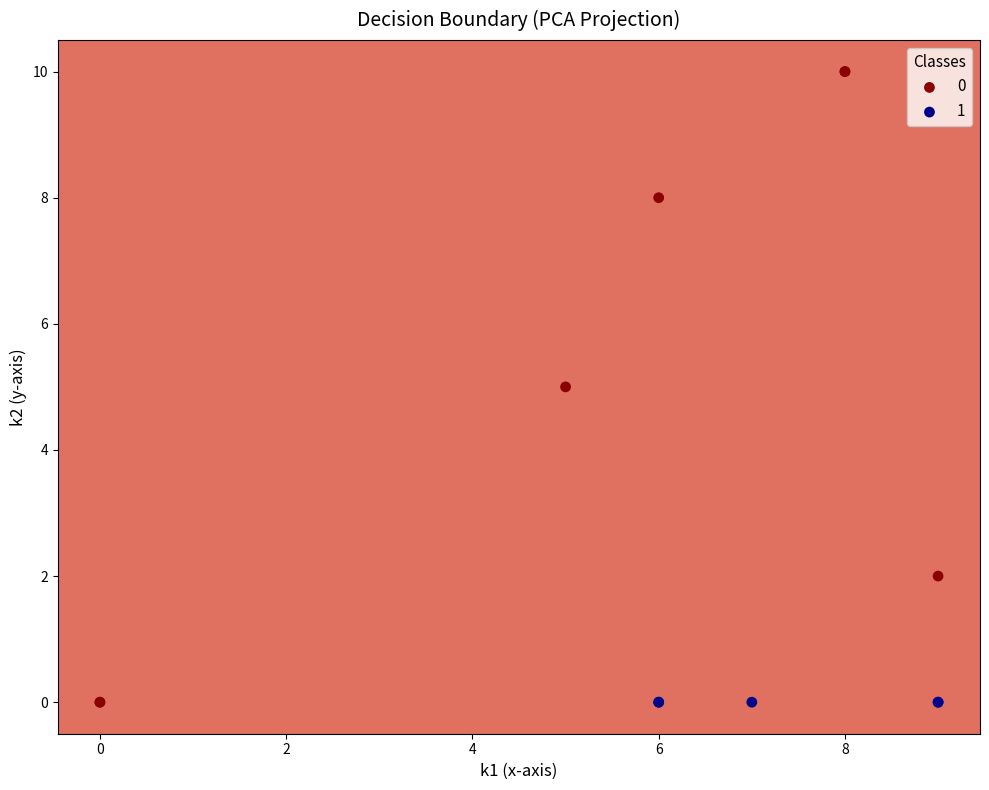

What are all the series names shown in the legend?

0, 1